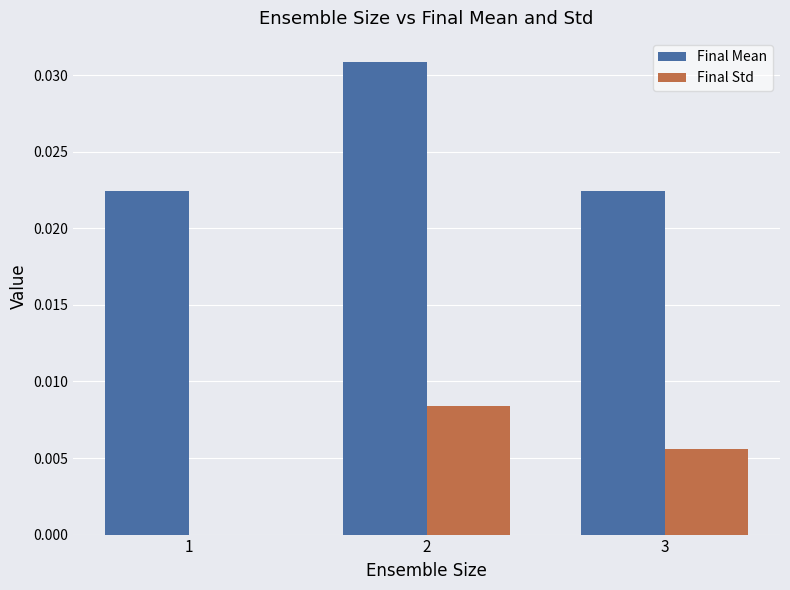

How many Final Mean values are between 0 and 1?

3